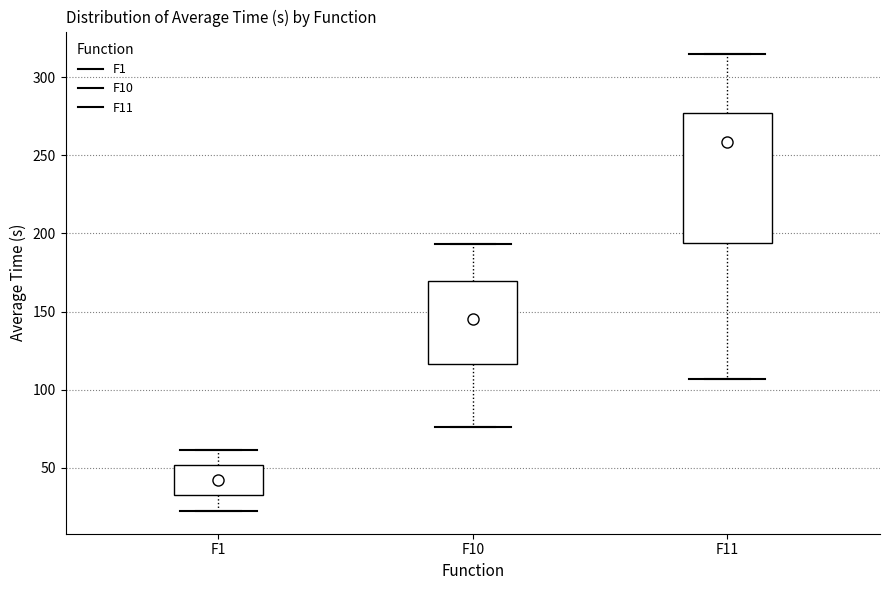

Reading left to right, transcribe this box plot: for each box, give where its median line is, the range the box spans, and where its two whiskers end, as read against the y-axis. The values are not printed on the chart, so give them approximately, as read against the axis.

F1: median 40, box 30 to 50, whiskers 20 to 60
F10: median 145, box 115 to 170, whiskers 75 to 195
F11: median 260, box 195 to 275, whiskers 105 to 315